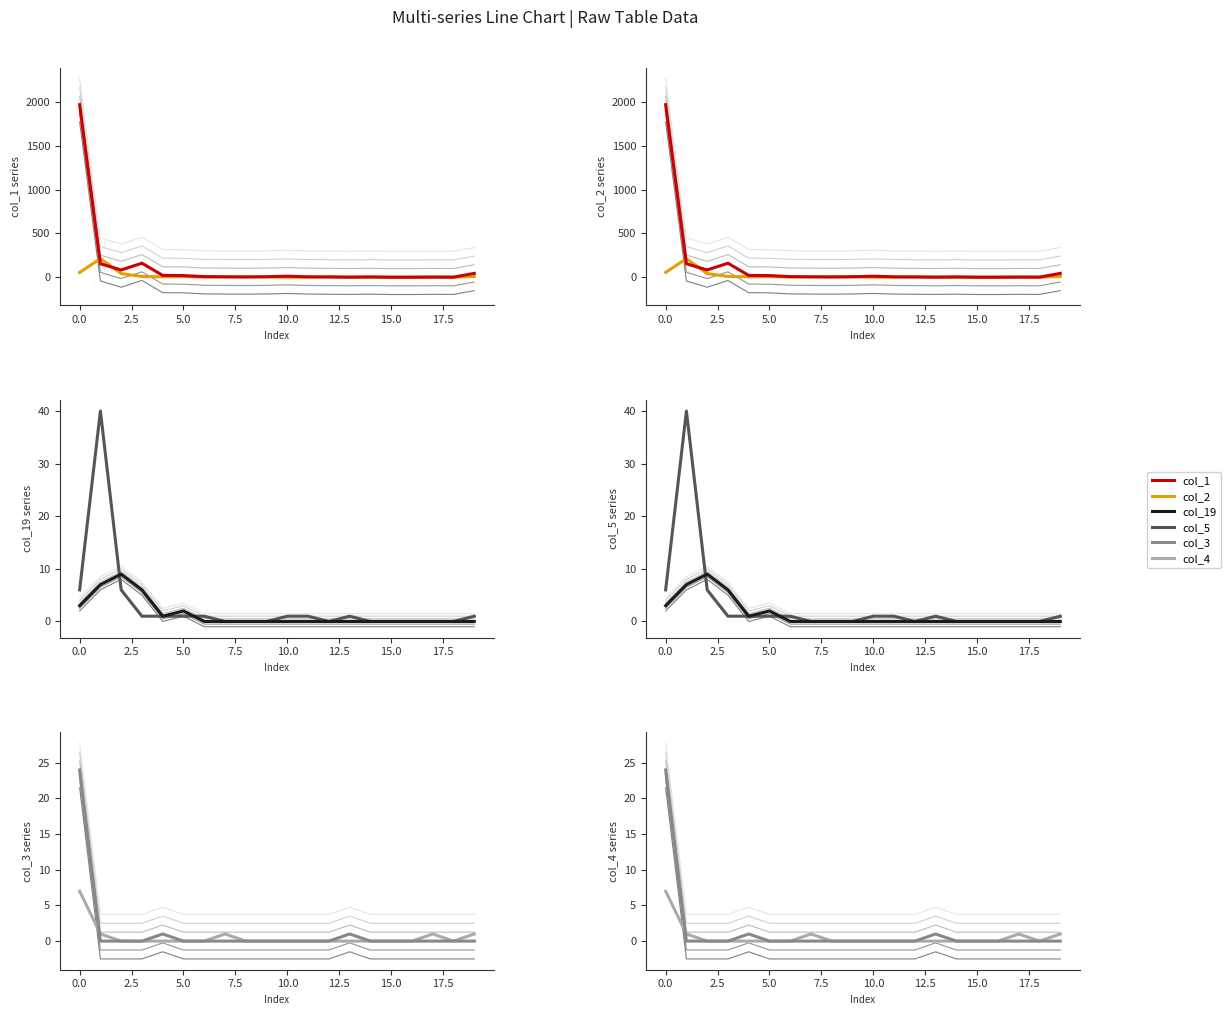

True or false: col_1 and col_5 cross at least once.

False